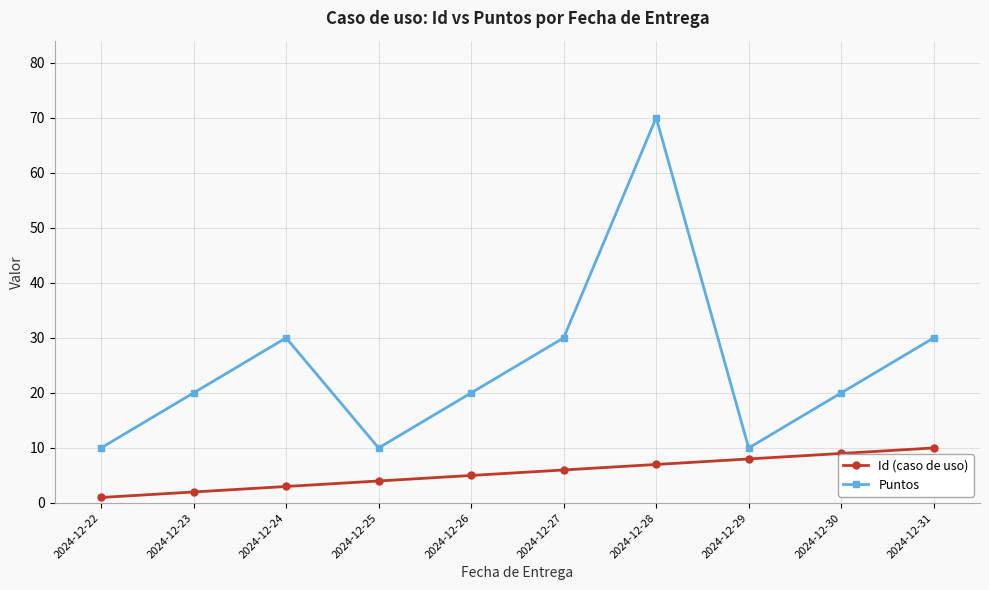

How many distinct data groups are displayed?

2